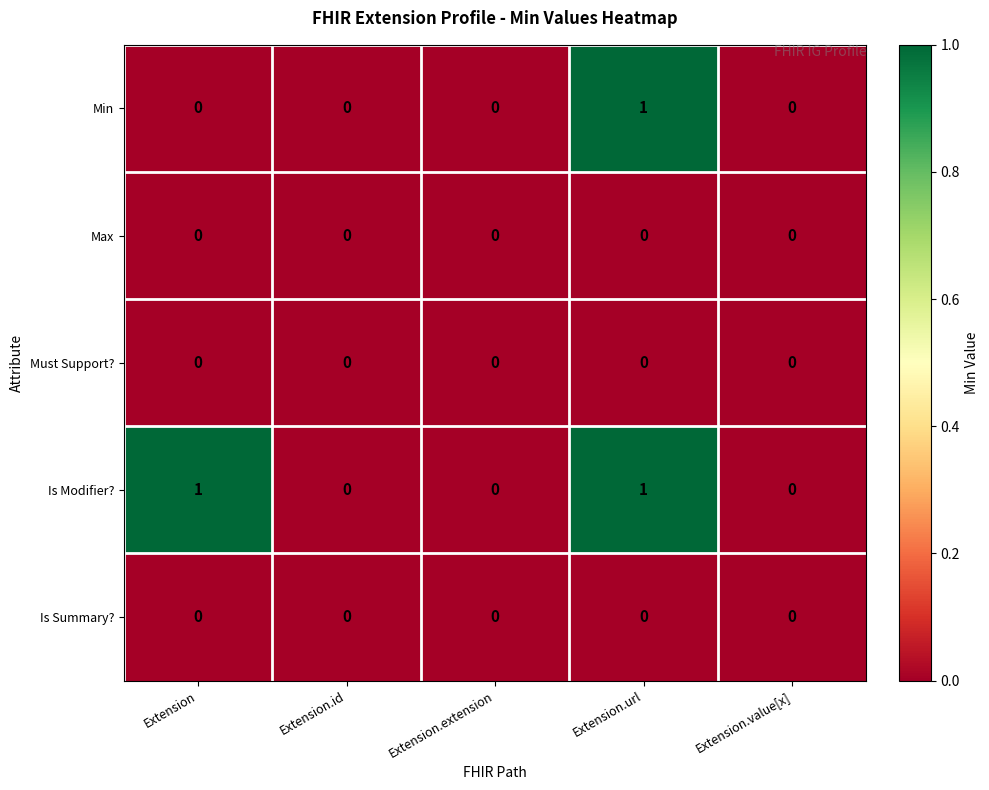

How many Is Modifier? values are between 0 and 1?

5